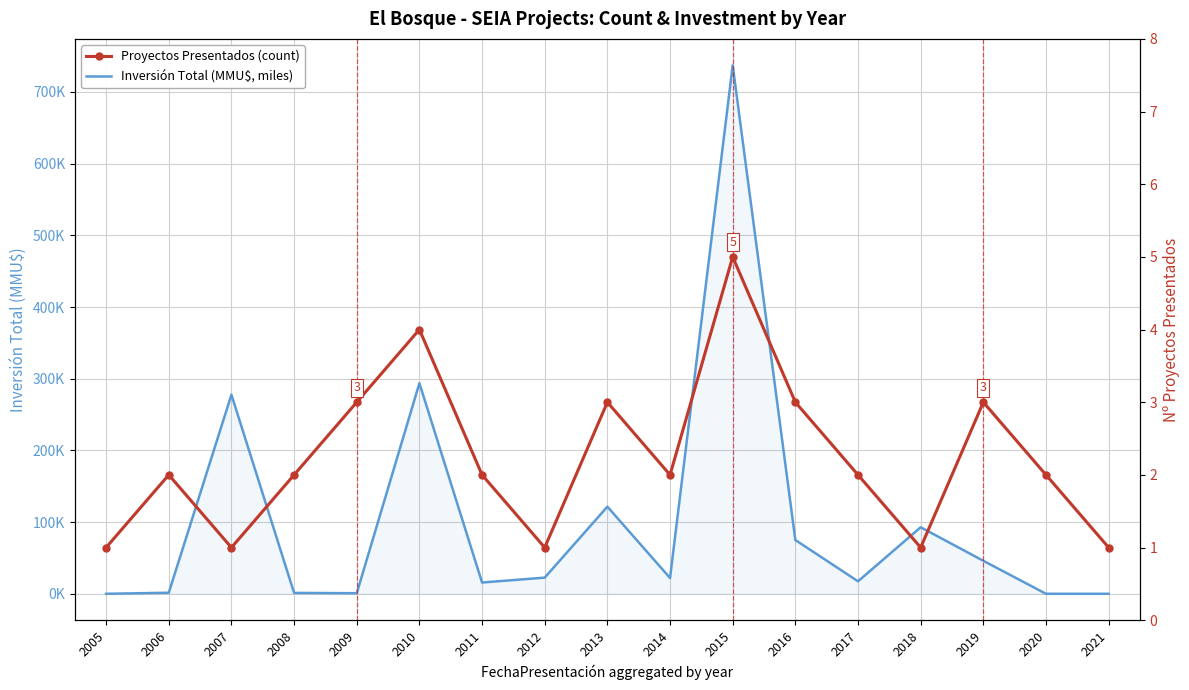

Rank the categories by Inversión Total (MMU$, miles) value from highest to lowest.

2015, 2010, 2007, 2013, 2018, 2016, 2019, 2012, 2014, 2017, 2011, 2006, 2008, 2009, 2005, 2020, 2021